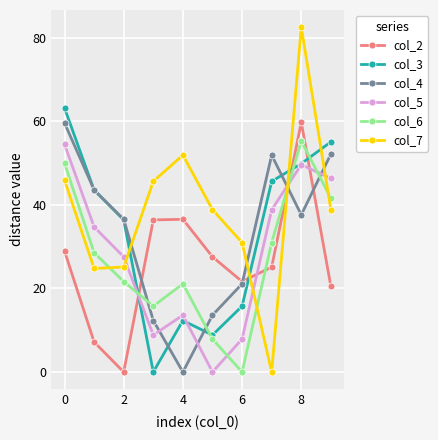

Which series has the largest total across all categories?

col_7